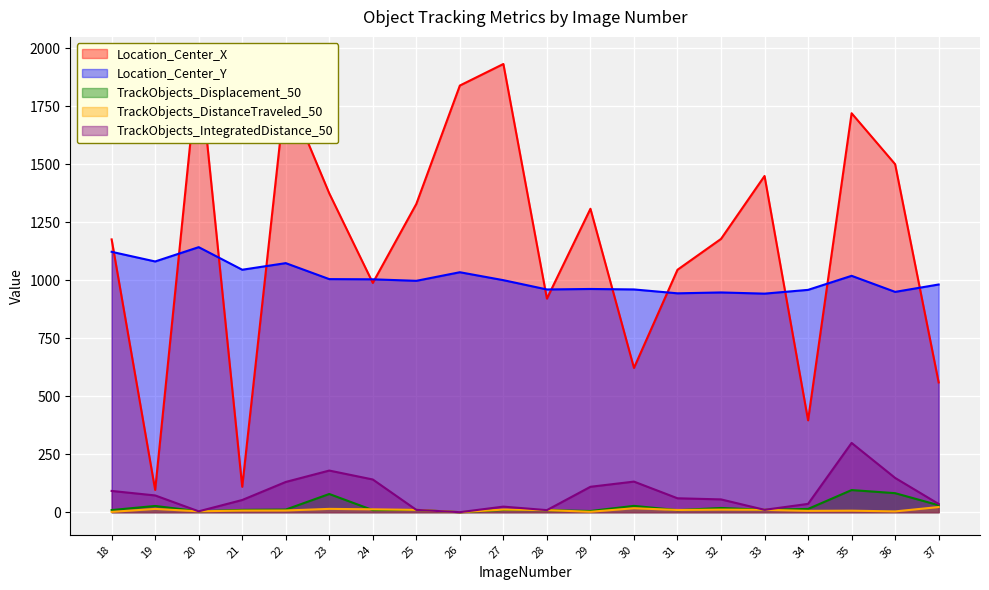

True or false: Location_Center_X and TrackObjects_DistanceTraveled_50 cross at least once.

False